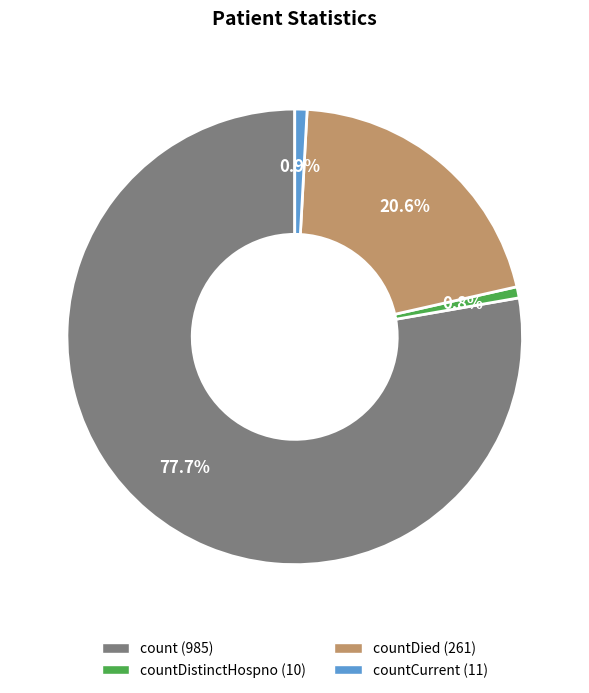

Does any single category account for the majority?

Yes